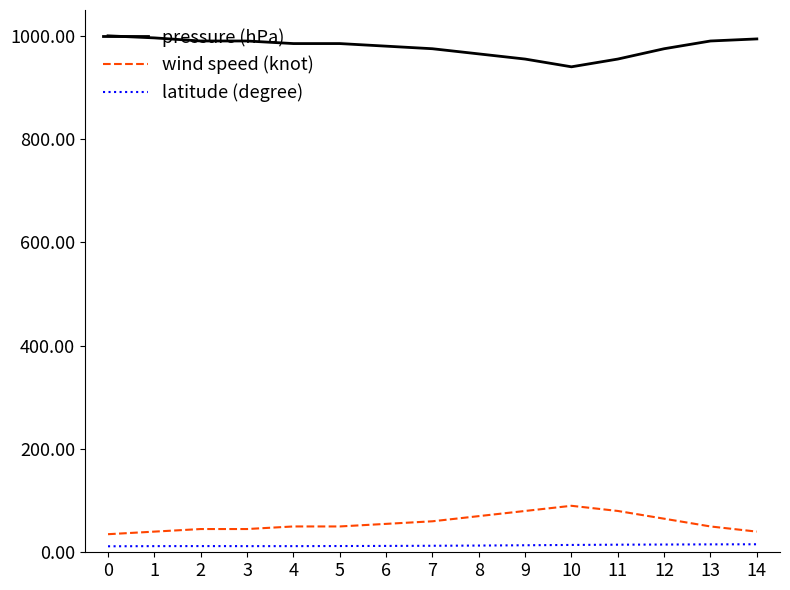

Which series has the largest total across all categories?

pressure (hPa)